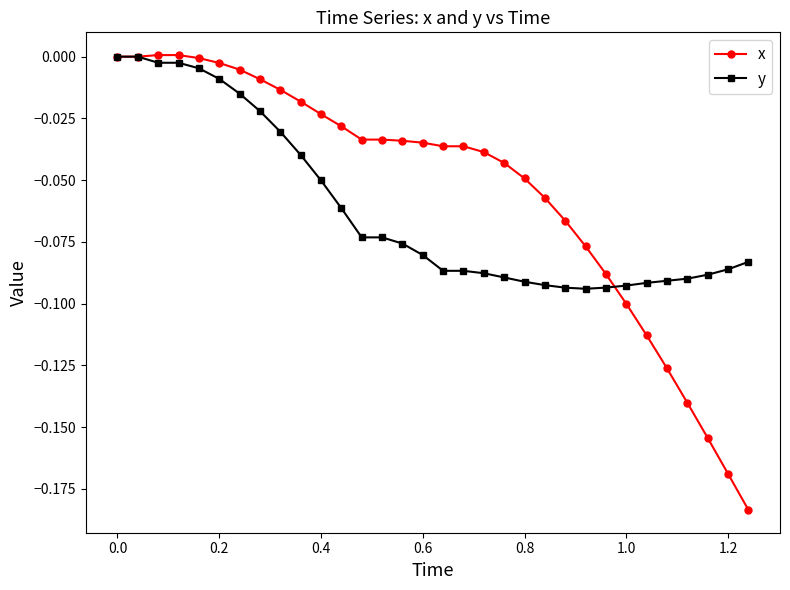

Is this an area chart (filled region under the line)?

No